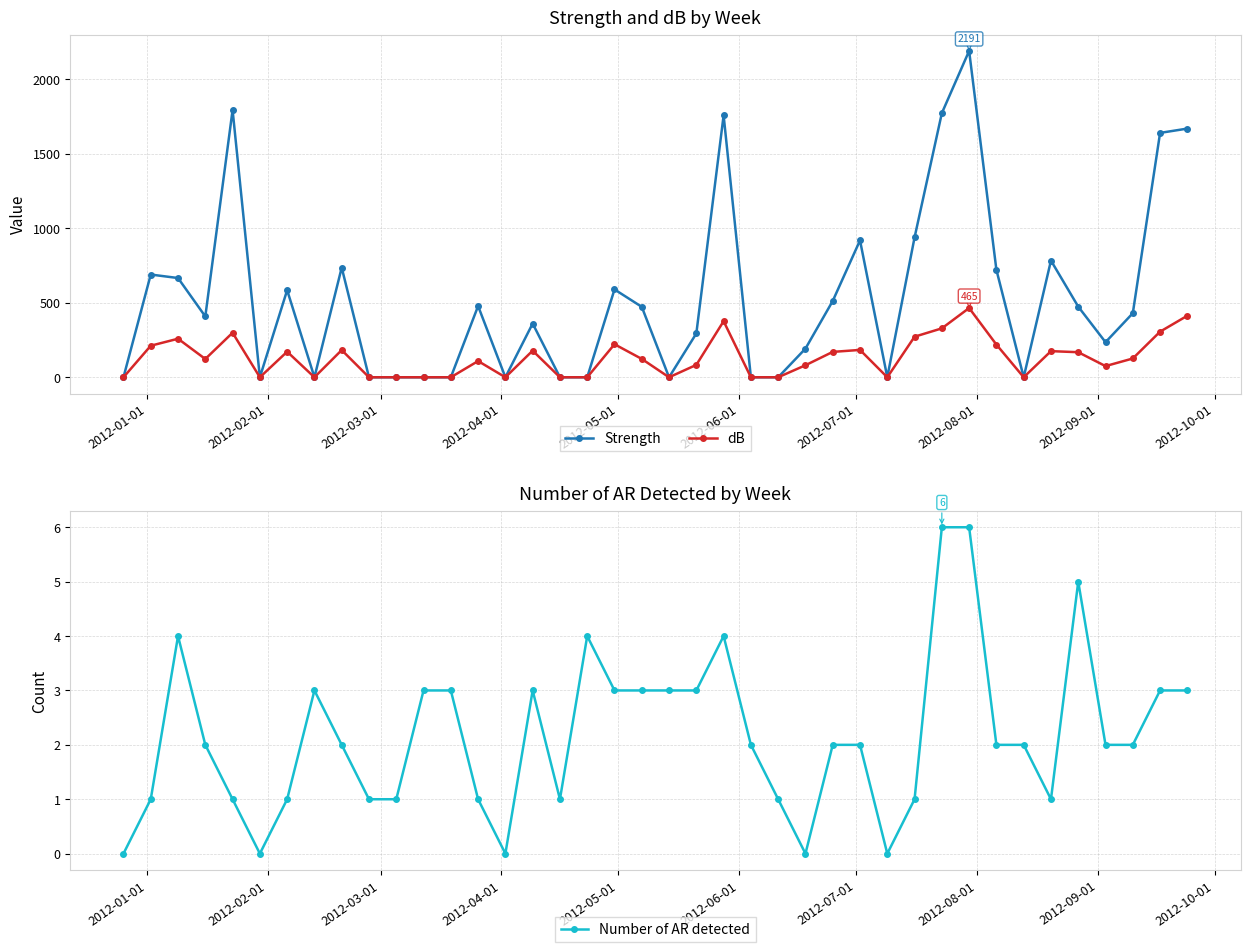

True or false: dB has more than 1 points higher than both neighbors.

True